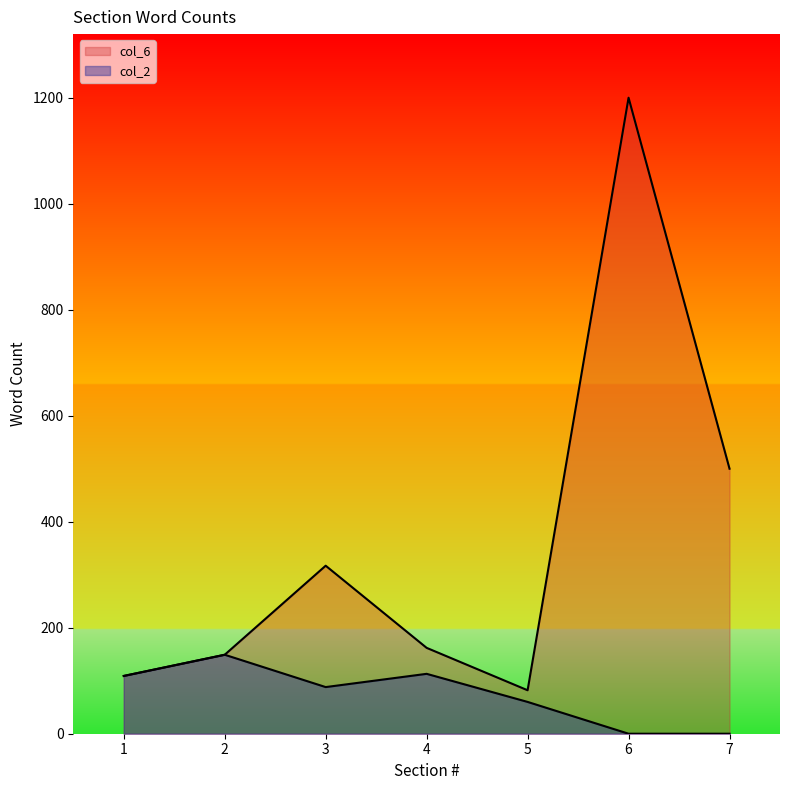

Between 2 and 7, which series saw the biggest shift?

col_6